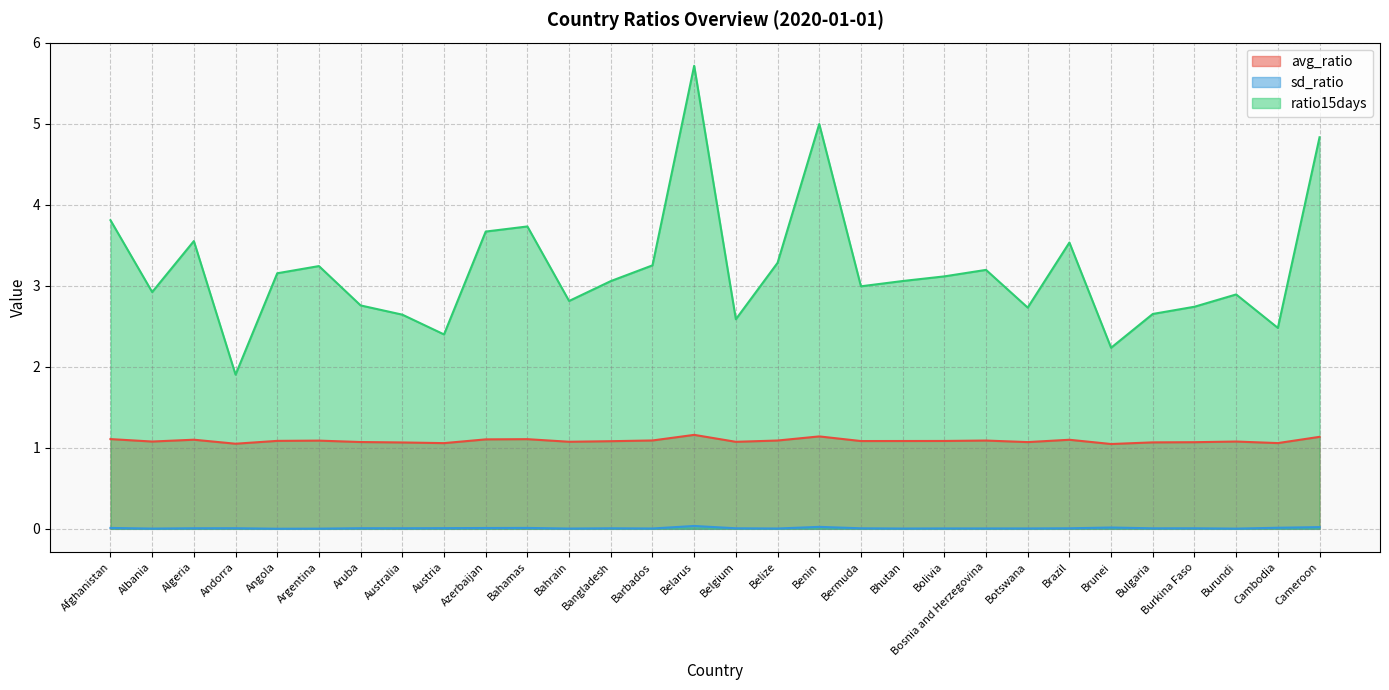

True or false: ratio15days and avg_ratio cross at least once.

False